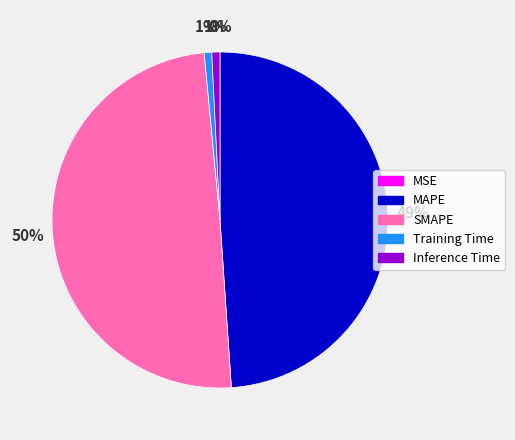

Is the sum of MAPE and SMAPE greater than half?

Yes